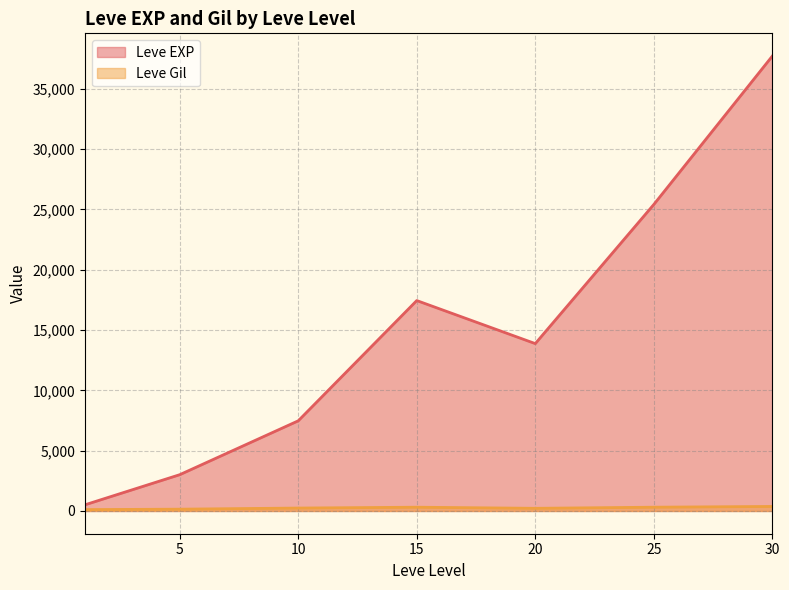

Where is the first local maximum for Leve Gil?

1